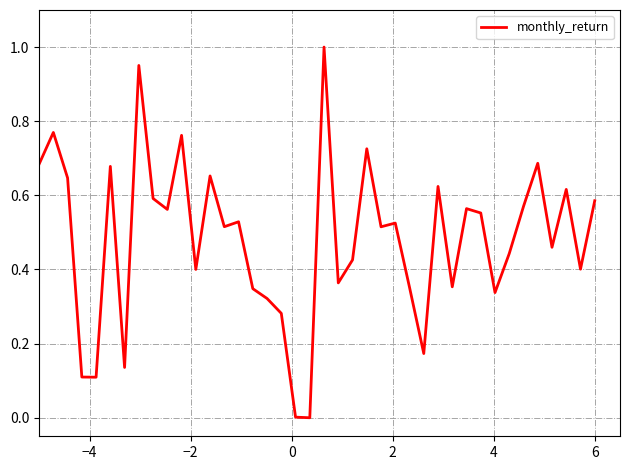

What is the difference between the second highest and second lowest values?

0.9